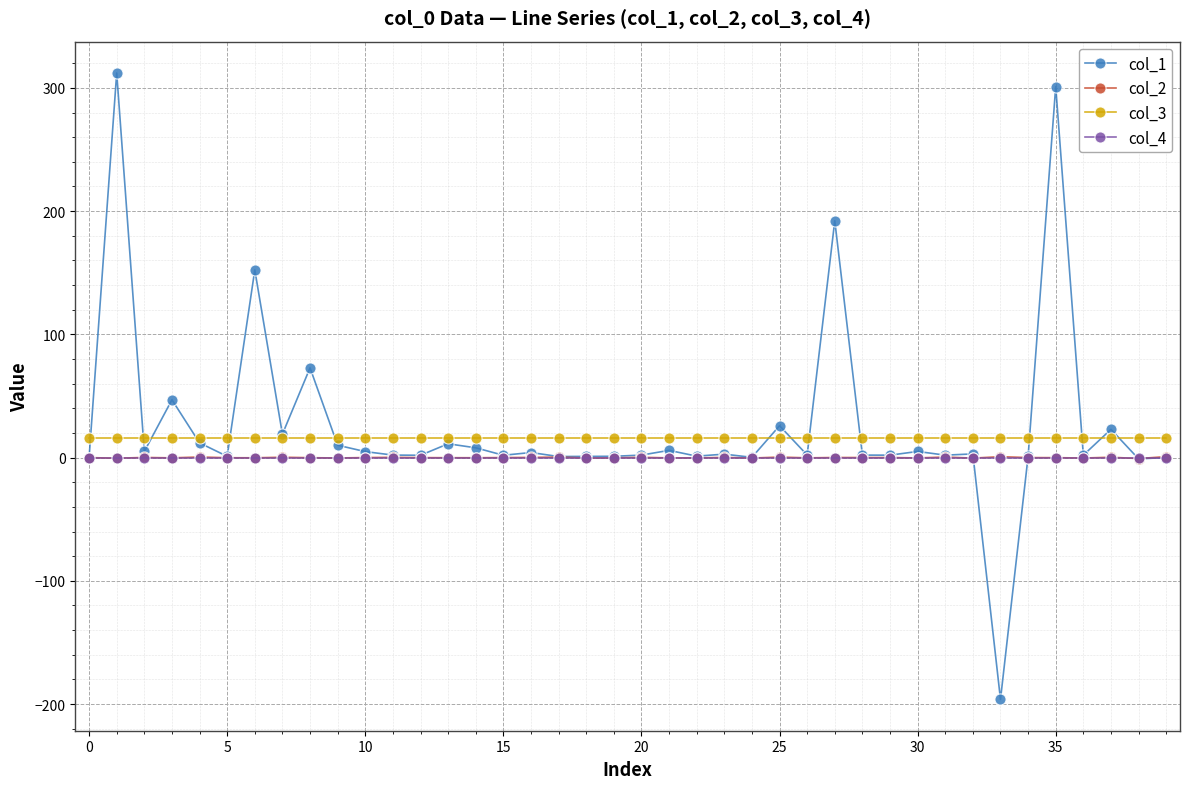

True or false: col_2 has more than 1 points higher than both neighbors.

True